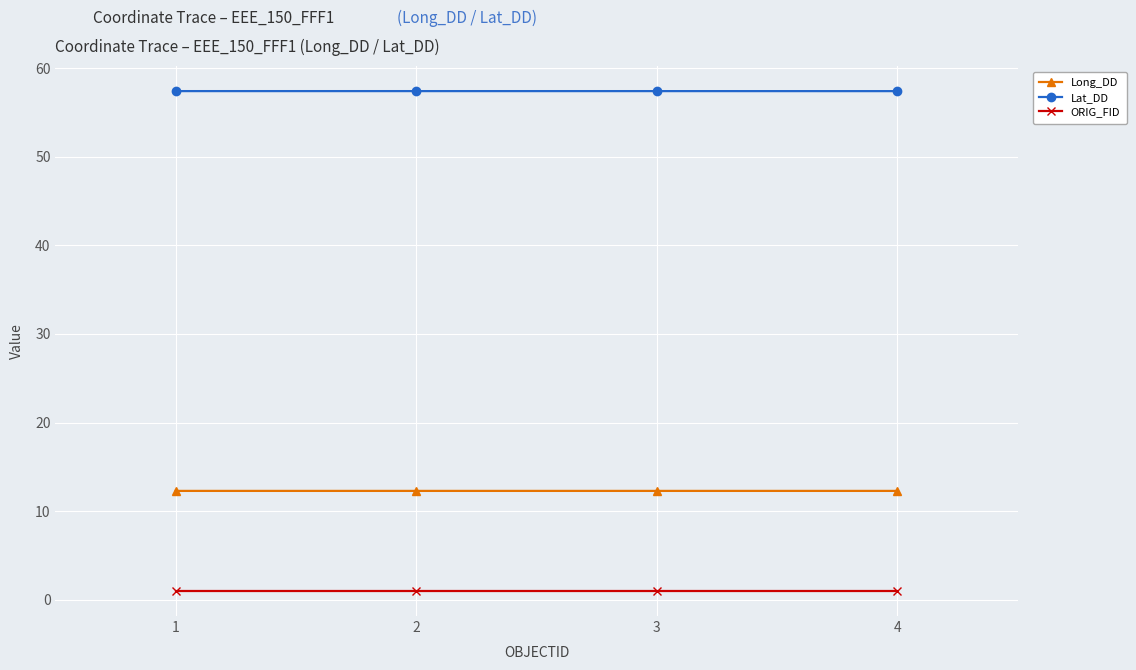

How many data points does each series have?

4